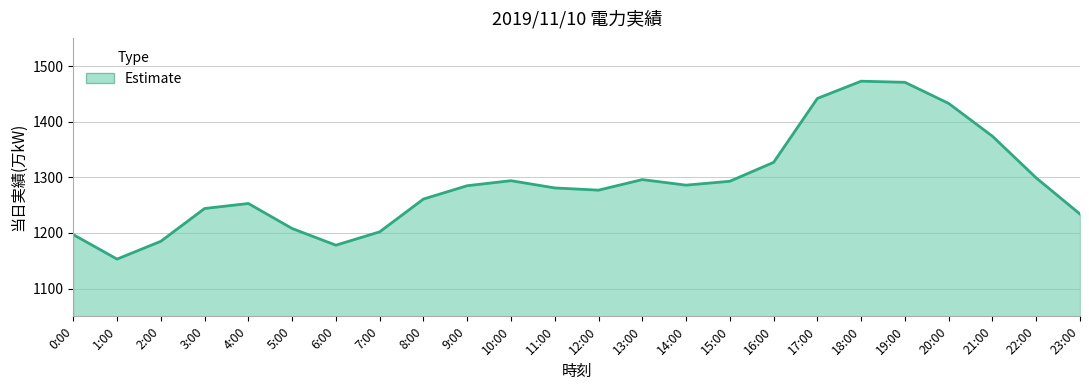

How many categories are shown in the chart?

24